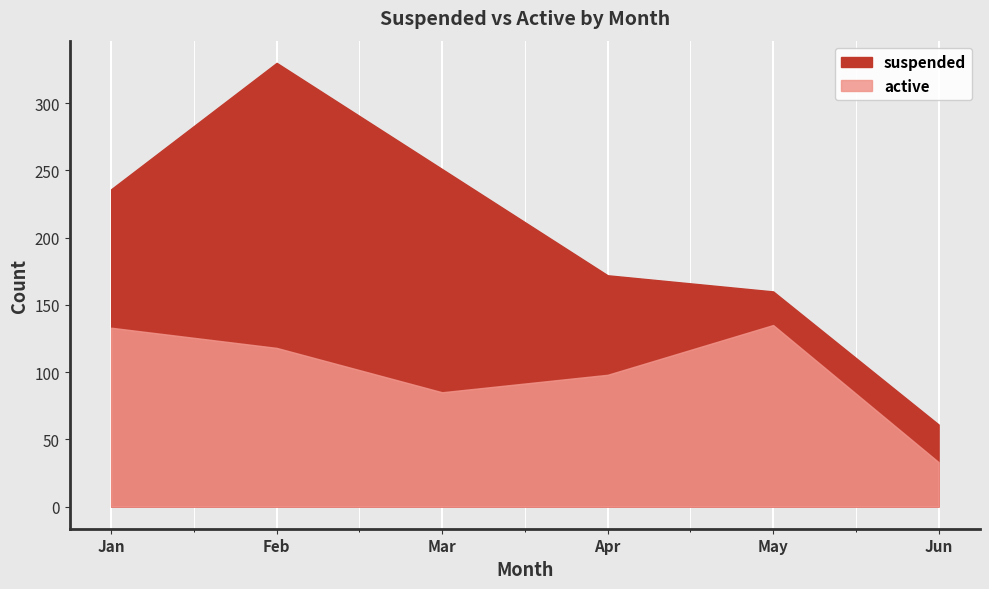

List the series in order of their peak value, highest first.

suspended, active